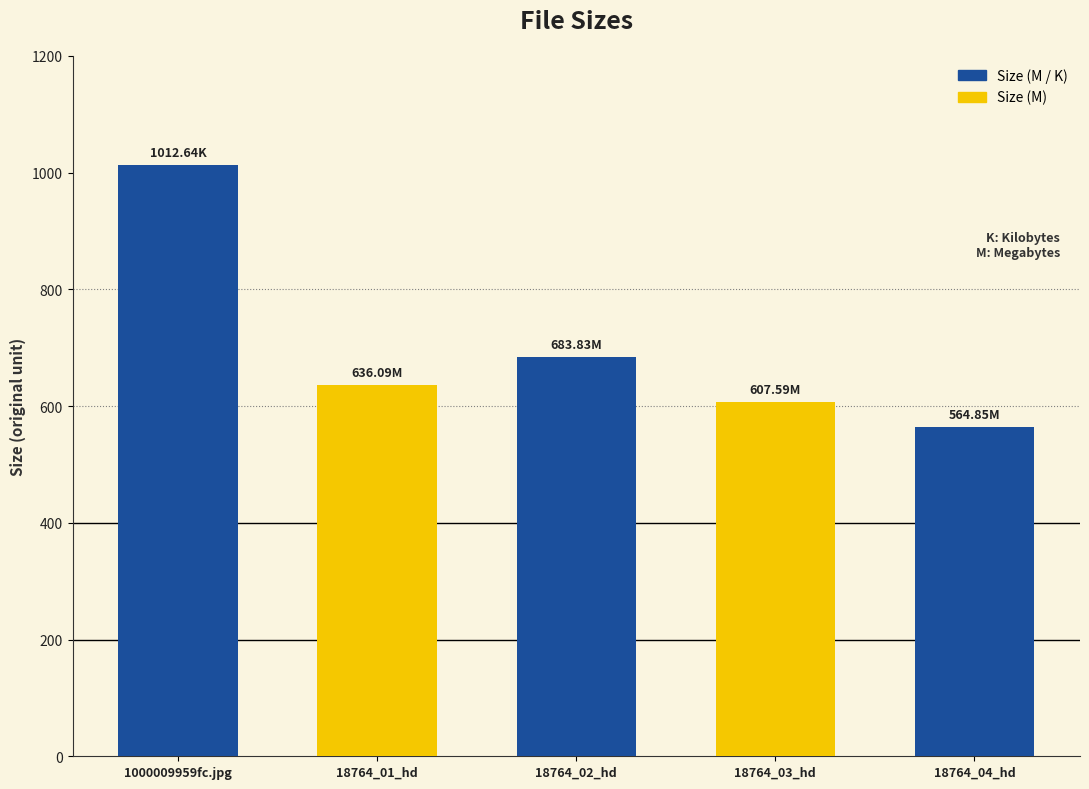

Reading right to left, extract all data points from this chart.

564.9	607.6	683.8	636.1	1012.6